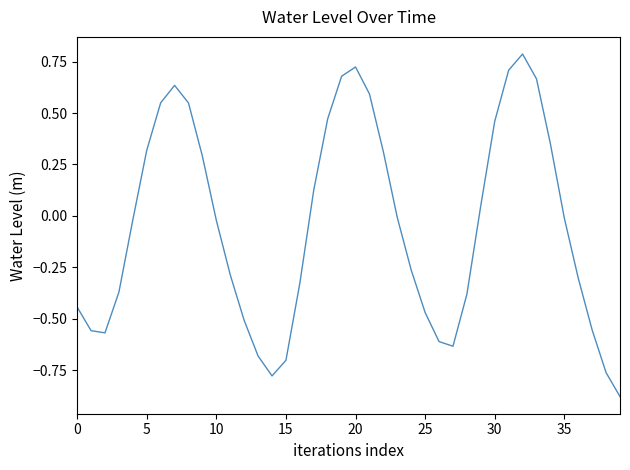

What is the greatest value displayed?

0.8